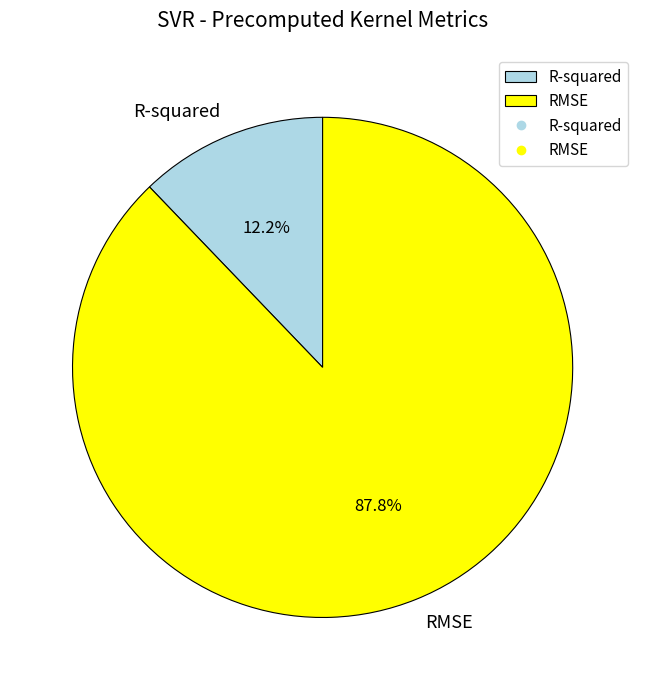

To the nearest percent, what portion does R-squared represent?

12%